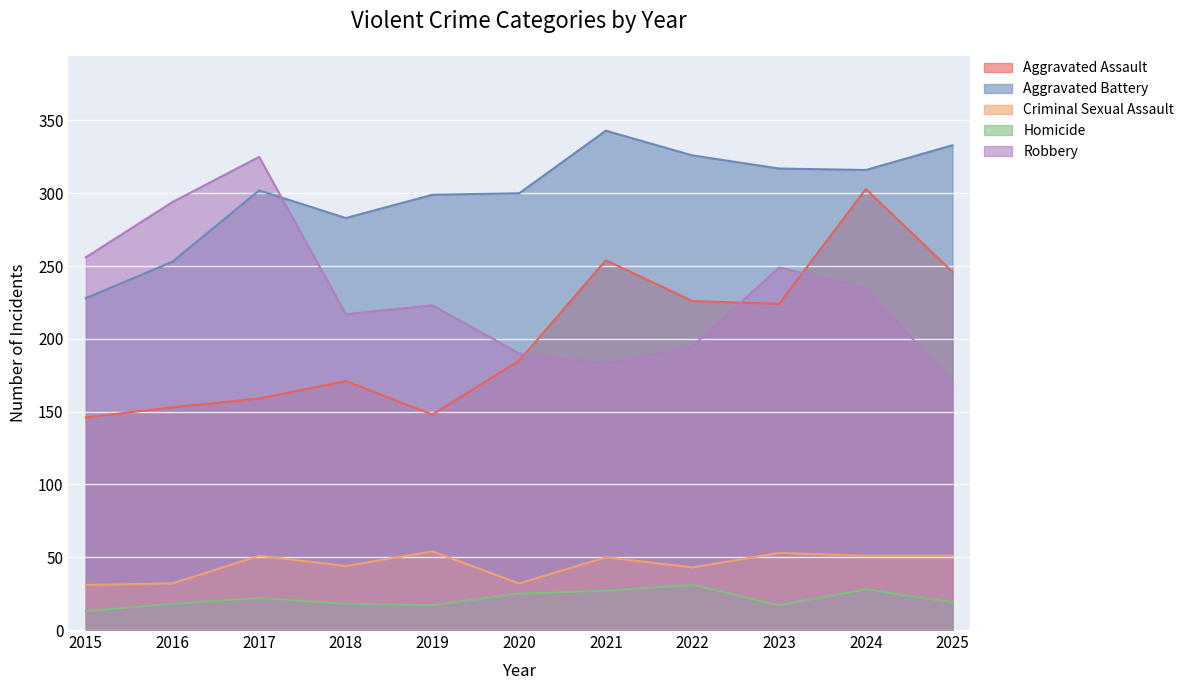

Which series changed the most between 2016 and 2025?

Robbery